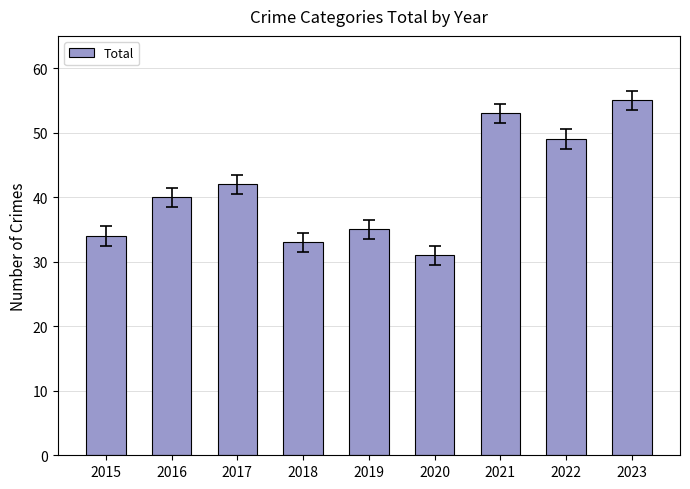

What is the sum of all values?

372